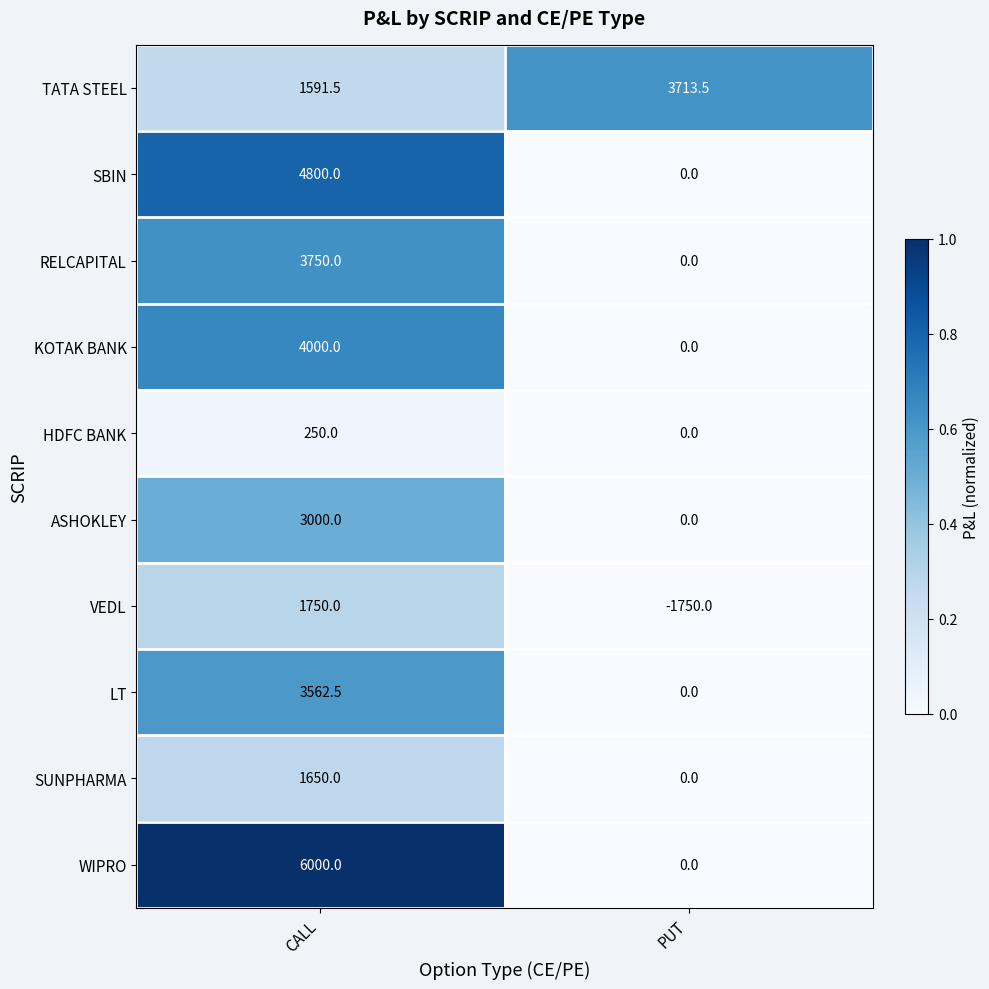

Read the LT value at CALL.

3562.5